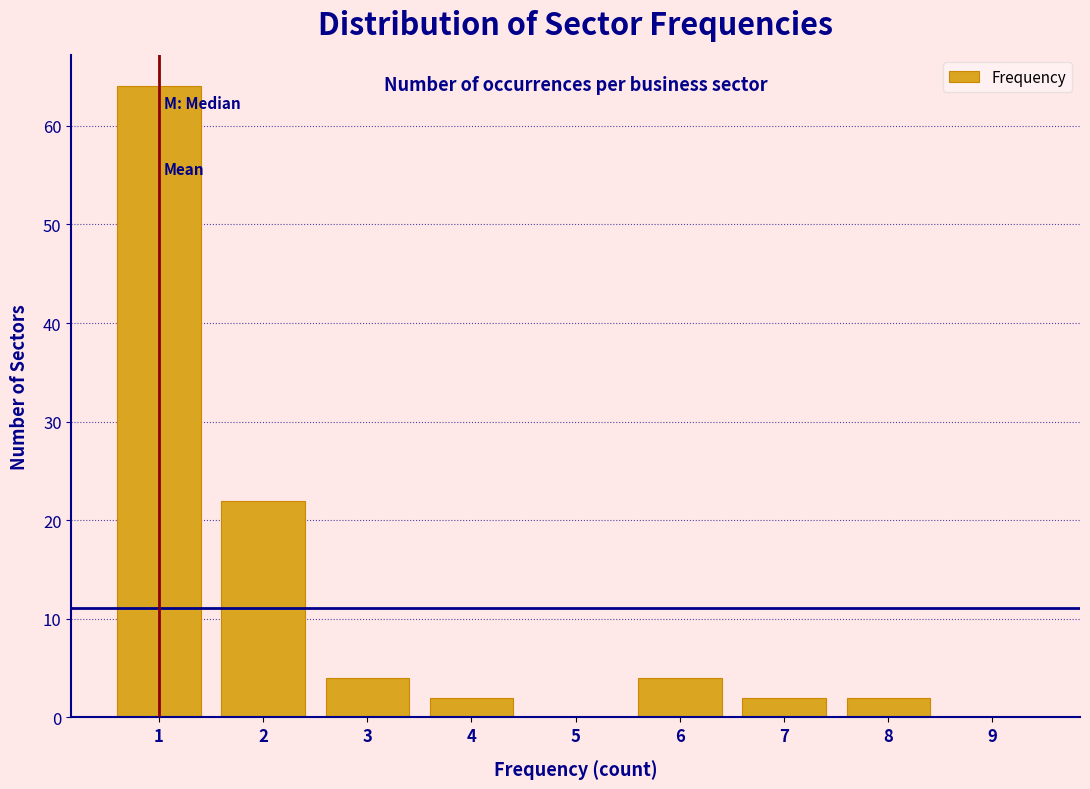

Reading left to right, extract all data points from this chart.

1=64	2=22	3=4	4=2	5=0	6=4	7=2	8=2	9=0